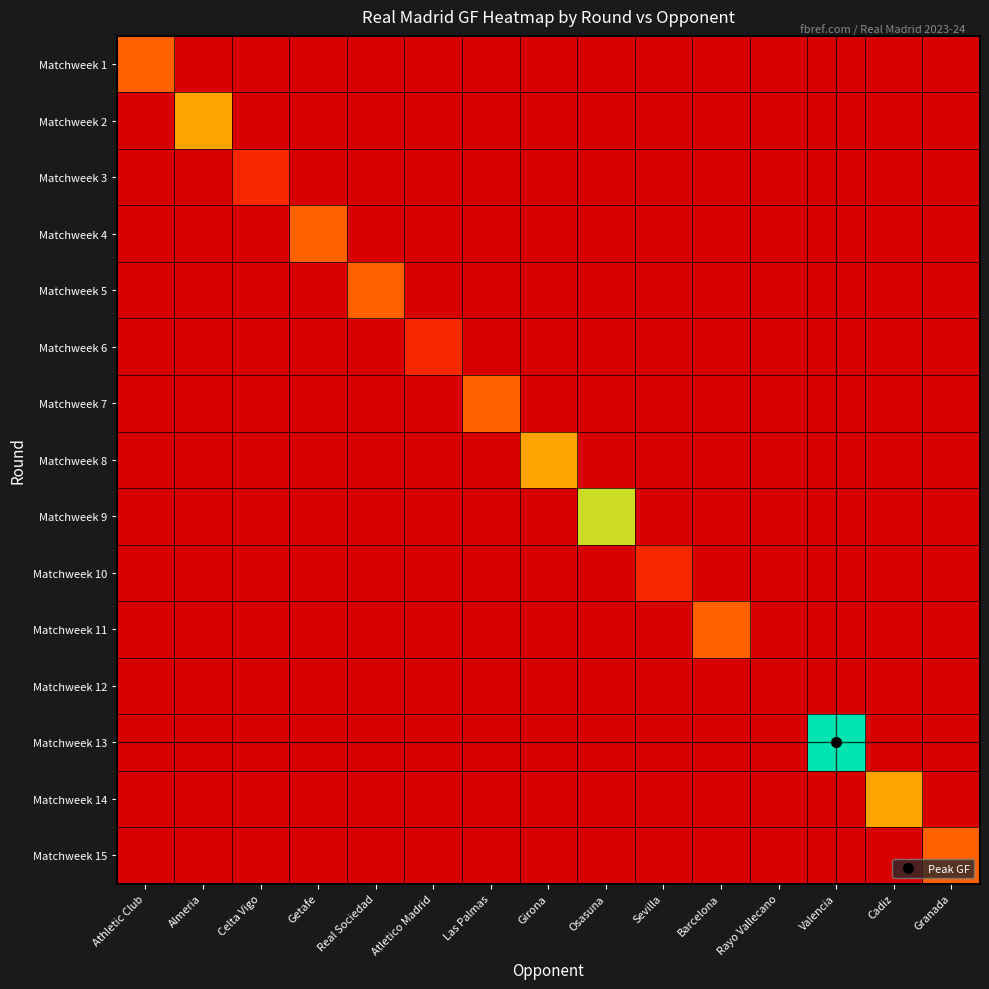

Reading left to right, what are all the values shown in this chart?

Matchweek 1: Athletic Club=2	Almeria=0	Celta Vigo=0	Getafe=0	Real Sociedad=0	Atletico Madrid=0	Las Palmas=0	Girona=0	Osasuna=0	Sevilla=0	Barcelona=0	Rayo Vallecano=0	Valencia=0	Cadiz=0	Granada=0
Matchweek 2: Athletic Club=0	Almeria=3	Celta Vigo=0	Getafe=0	Real Sociedad=0	Atletico Madrid=0	Las Palmas=0	Girona=0	Osasuna=0	Sevilla=0	Barcelona=0	Rayo Vallecano=0	Valencia=0	Cadiz=0	Granada=0
Matchweek 3: Athletic Club=0	Almeria=0	Celta Vigo=1	Getafe=0	Real Sociedad=0	Atletico Madrid=0	Las Palmas=0	Girona=0	Osasuna=0	Sevilla=0	Barcelona=0	Rayo Vallecano=0	Valencia=0	Cadiz=0	Granada=0
Matchweek 4: Athletic Club=0	Almeria=0	Celta Vigo=0	Getafe=2	Real Sociedad=0	Atletico Madrid=0	Las Palmas=0	Girona=0	Osasuna=0	Sevilla=0	Barcelona=0	Rayo Vallecano=0	Valencia=0	Cadiz=0	Granada=0
Matchweek 5: Athletic Club=0	Almeria=0	Celta Vigo=0	Getafe=0	Real Sociedad=2	Atletico Madrid=0	Las Palmas=0	Girona=0	Osasuna=0	Sevilla=0	Barcelona=0	Rayo Vallecano=0	Valencia=0	Cadiz=0	Granada=0
Matchweek 6: Athletic Club=0	Almeria=0	Celta Vigo=0	Getafe=0	Real Sociedad=0	Atletico Madrid=1	Las Palmas=0	Girona=0	Osasuna=0	Sevilla=0	Barcelona=0	Rayo Vallecano=0	Valencia=0	Cadiz=0	Granada=0
Matchweek 7: Athletic Club=0	Almeria=0	Celta Vigo=0	Getafe=0	Real Sociedad=0	Atletico Madrid=0	Las Palmas=2	Girona=0	Osasuna=0	Sevilla=0	Barcelona=0	Rayo Vallecano=0	Valencia=0	Cadiz=0	Granada=0
Matchweek 8: Athletic Club=0	Almeria=0	Celta Vigo=0	Getafe=0	Real Sociedad=0	Atletico Madrid=0	Las Palmas=0	Girona=3	Osasuna=0	Sevilla=0	Barcelona=0	Rayo Vallecano=0	Valencia=0	Cadiz=0	Granada=0
Matchweek 9: Athletic Club=0	Almeria=0	Celta Vigo=0	Getafe=0	Real Sociedad=0	Atletico Madrid=0	Las Palmas=0	Girona=0	Osasuna=4	Sevilla=0	Barcelona=0	Rayo Vallecano=0	Valencia=0	Cadiz=0	Granada=0
Matchweek 10: Athletic Club=0	Almeria=0	Celta Vigo=0	Getafe=0	Real Sociedad=0	Atletico Madrid=0	Las Palmas=0	Girona=0	Osasuna=0	Sevilla=1	Barcelona=0	Rayo Vallecano=0	Valencia=0	Cadiz=0	Granada=0
Matchweek 11: Athletic Club=0	Almeria=0	Celta Vigo=0	Getafe=0	Real Sociedad=0	Atletico Madrid=0	Las Palmas=0	Girona=0	Osasuna=0	Sevilla=0	Barcelona=2	Rayo Vallecano=0	Valencia=0	Cadiz=0	Granada=0
Matchweek 12: Athletic Club=0	Almeria=0	Celta Vigo=0	Getafe=0	Real Sociedad=0	Atletico Madrid=0	Las Palmas=0	Girona=0	Osasuna=0	Sevilla=0	Barcelona=0	Rayo Vallecano=0	Valencia=0	Cadiz=0	Granada=0
Matchweek 13: Athletic Club=0	Almeria=0	Celta Vigo=0	Getafe=0	Real Sociedad=0	Atletico Madrid=0	Las Palmas=0	Girona=0	Osasuna=0	Sevilla=0	Barcelona=0	Rayo Vallecano=0	Valencia=5	Cadiz=0	Granada=0
Matchweek 14: Athletic Club=0	Almeria=0	Celta Vigo=0	Getafe=0	Real Sociedad=0	Atletico Madrid=0	Las Palmas=0	Girona=0	Osasuna=0	Sevilla=0	Barcelona=0	Rayo Vallecano=0	Valencia=0	Cadiz=3	Granada=0
Matchweek 15: Athletic Club=0	Almeria=0	Celta Vigo=0	Getafe=0	Real Sociedad=0	Atletico Madrid=0	Las Palmas=0	Girona=0	Osasuna=0	Sevilla=0	Barcelona=0	Rayo Vallecano=0	Valencia=0	Cadiz=0	Granada=2